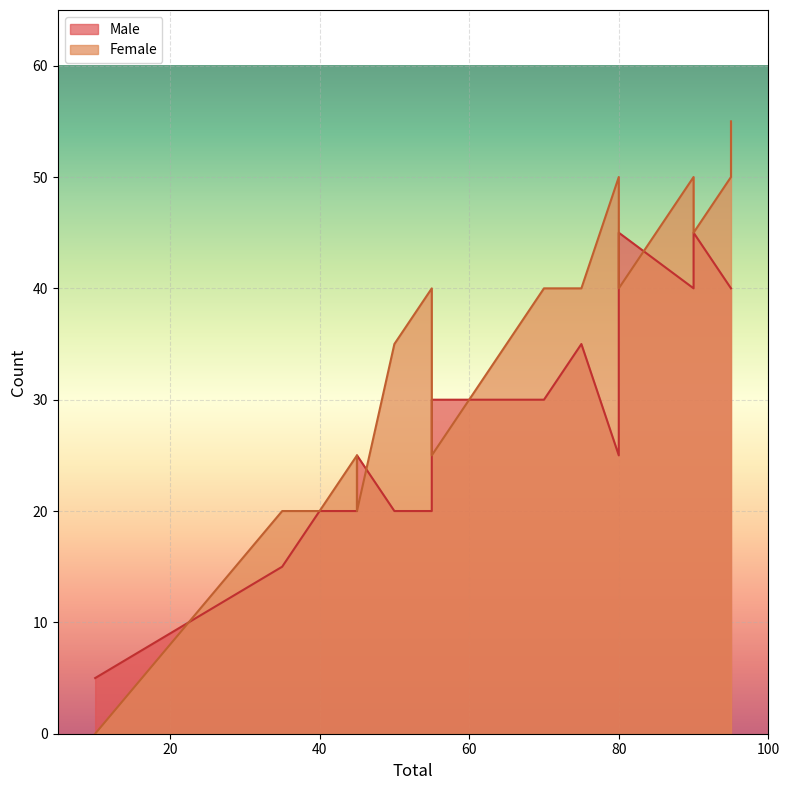

Read the Male value at 50.

20